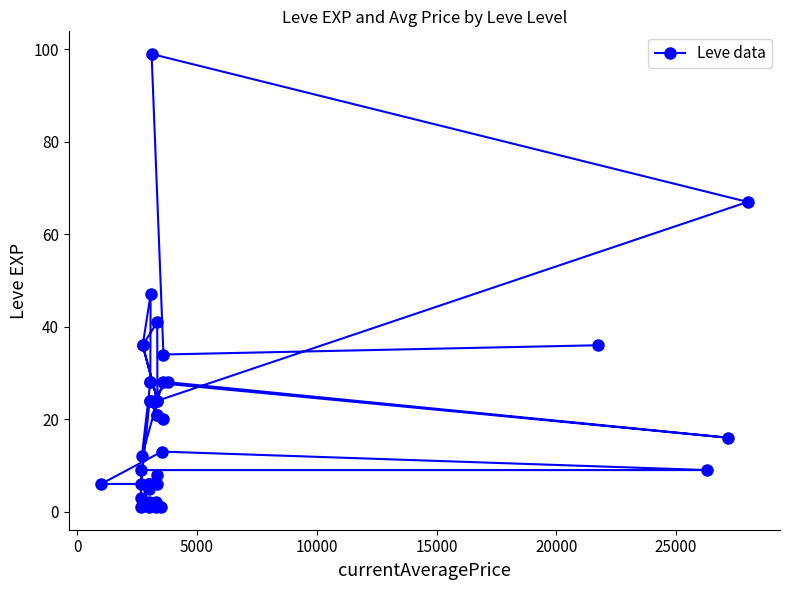

How many data points are less than 20?

20